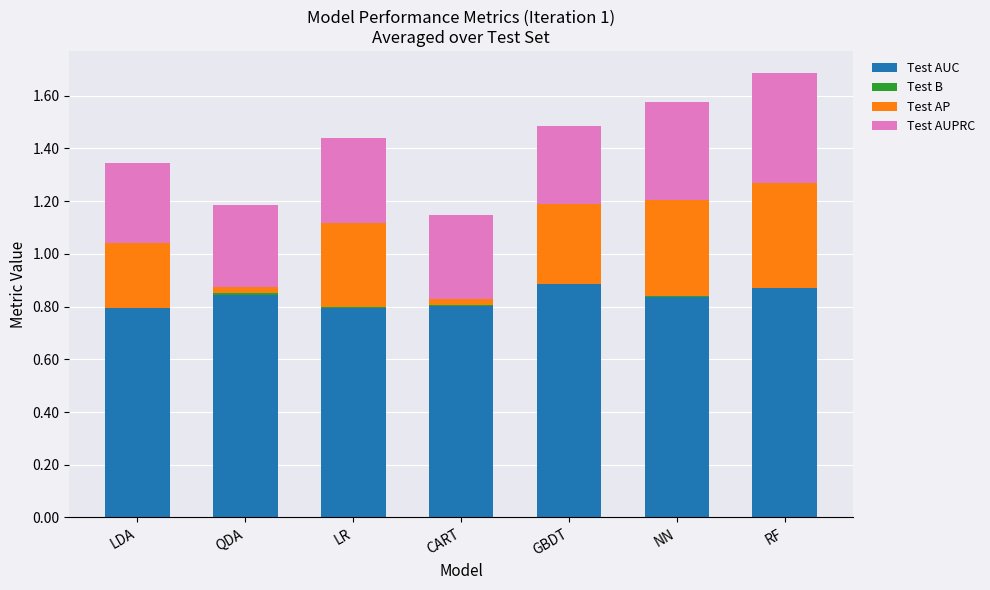

Is it true that Test AUC equals 0.8 at LR?

True